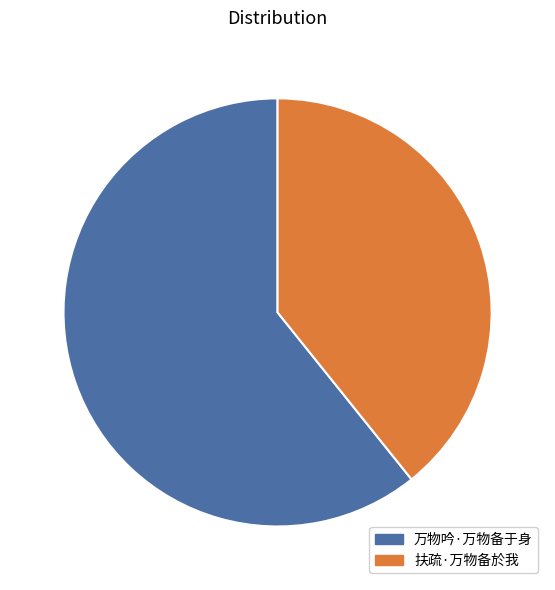

The 万物吟·万物备于身 slice represents 48% of the pie. True or false?

False